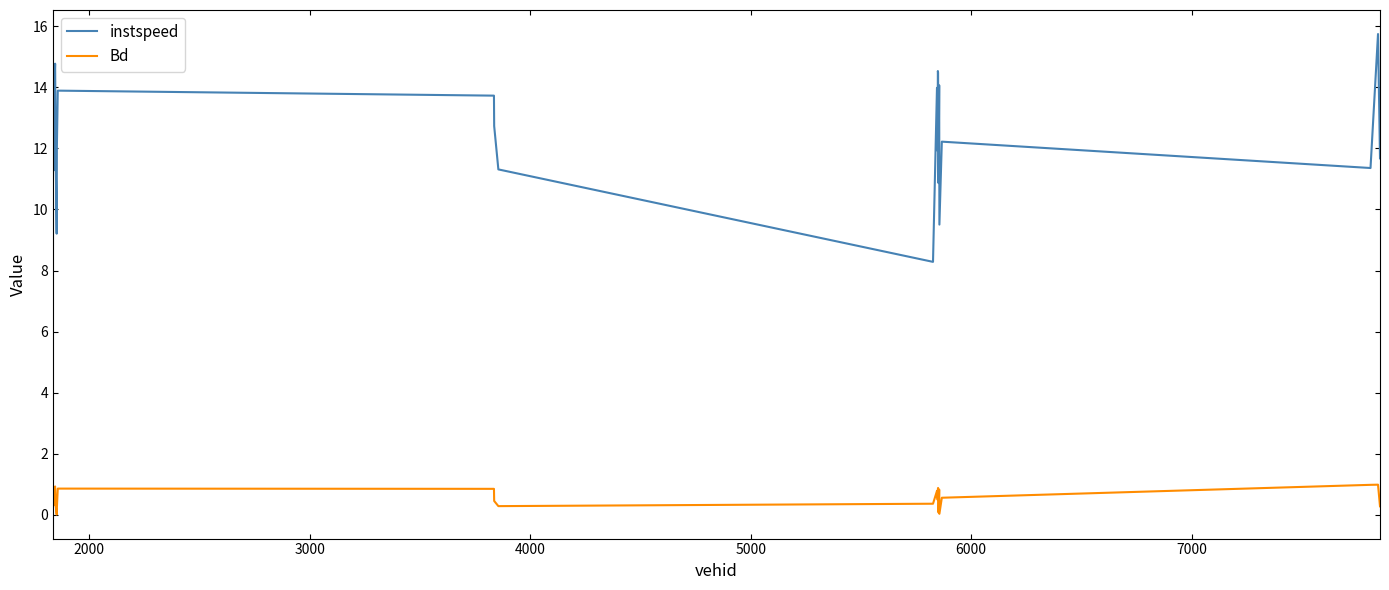

List the series in order of their peak value, lowest first.

Bd, instspeed